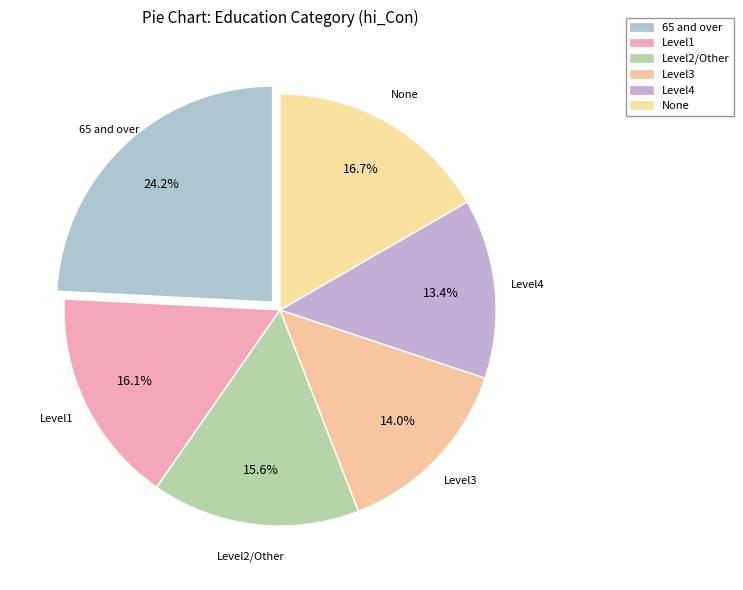

How many slices are in this pie chart?

6